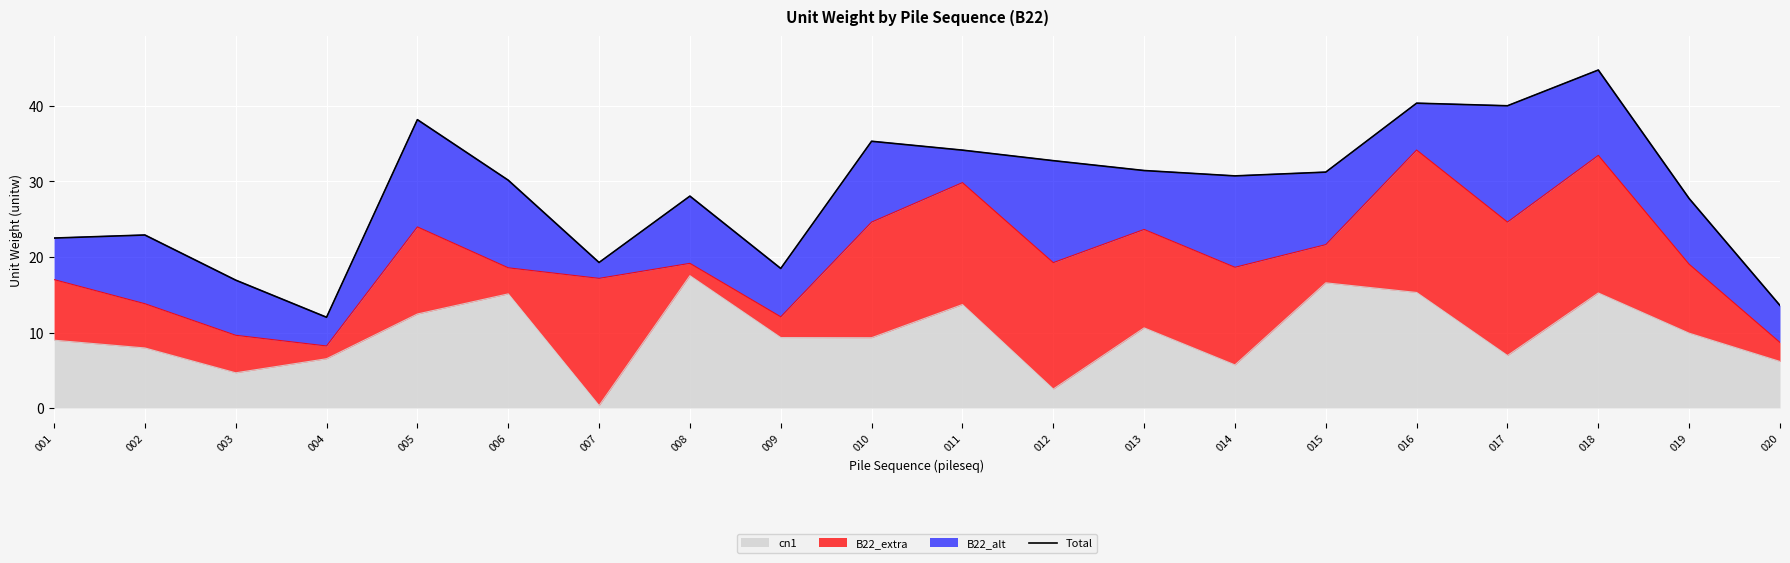

At which label is the value closest to 28?

008